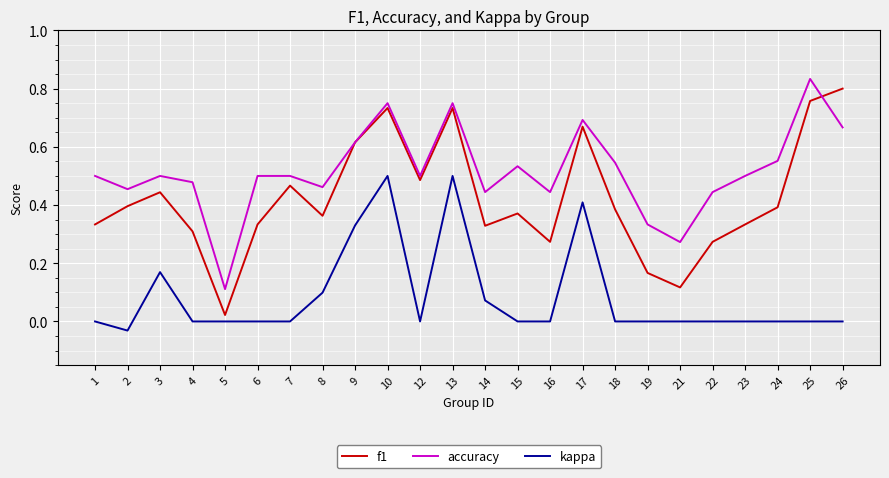

True or false: accuracy and kappa cross at least once.

False